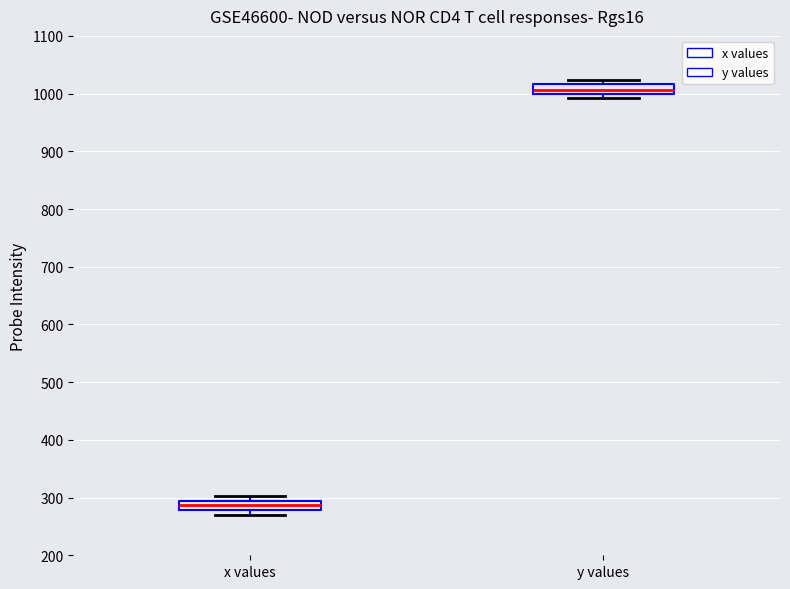

Which box has the lowest median line?

x values